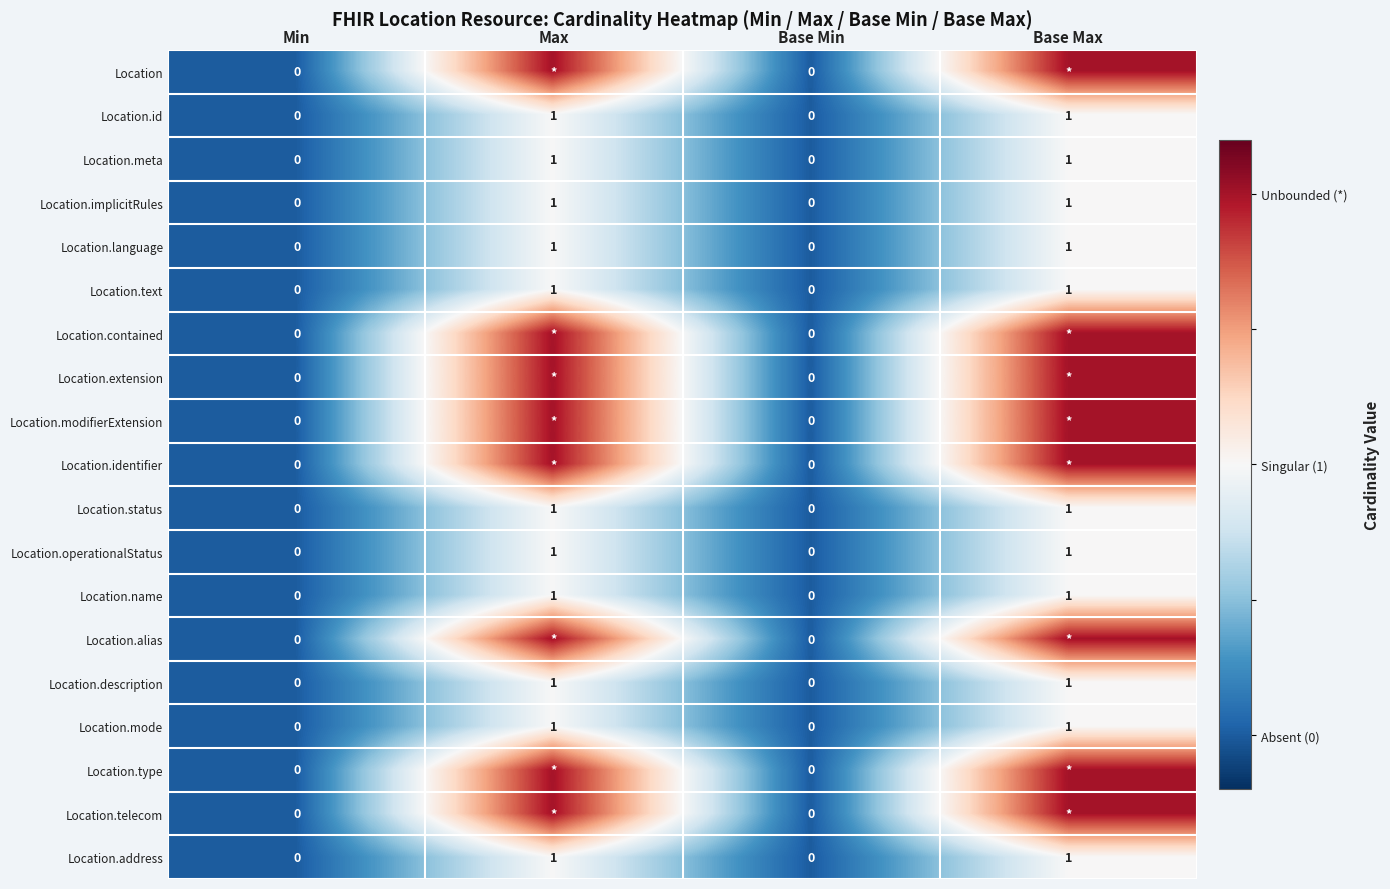

How many values in the Location.operationalStatus series are below 1?

2